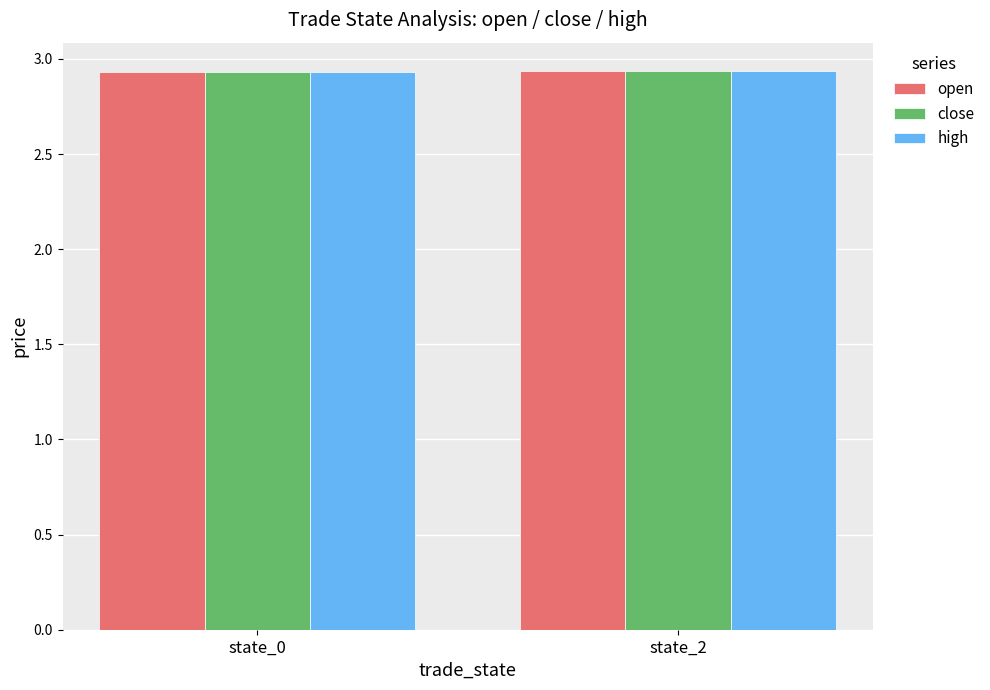

List the series in order of their overall mean, highest first.

high, open, close